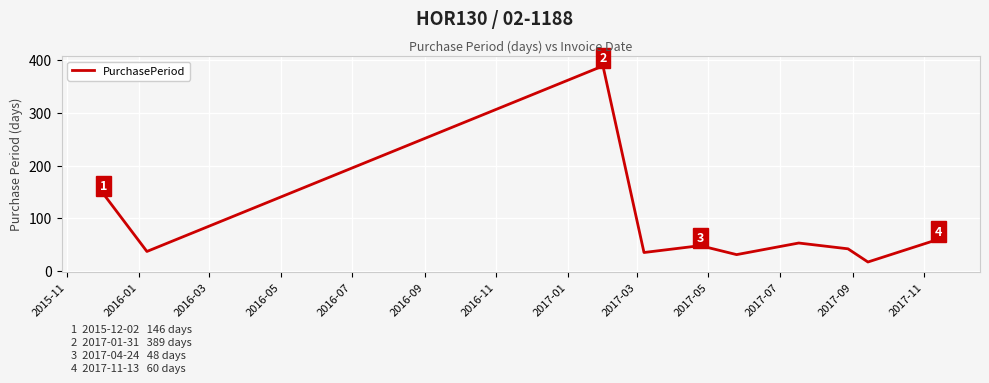

What is the difference between the maximum and minimum values?

372